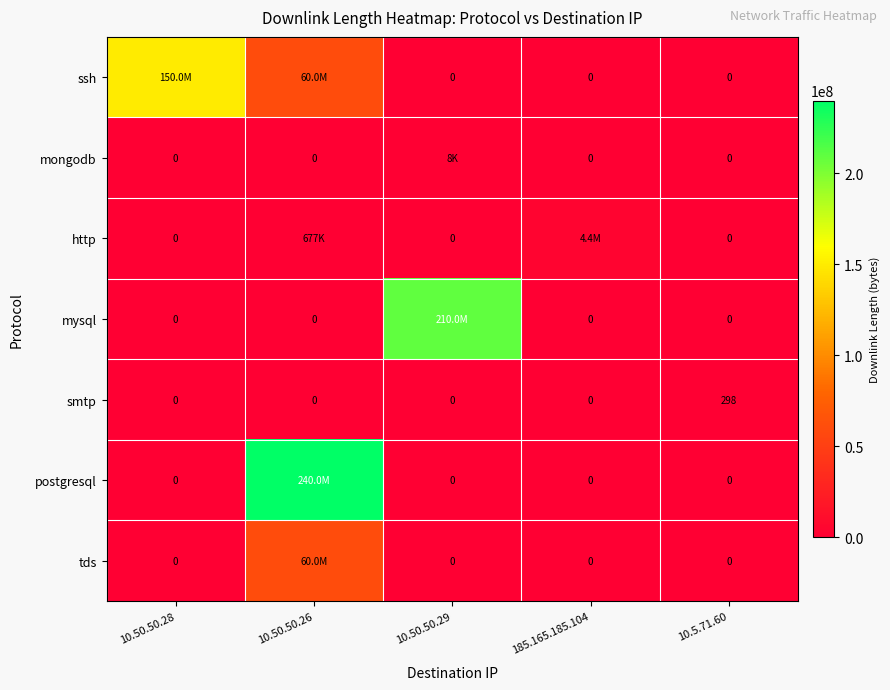

Is it true that smtp equals 0 at 185.165.185.104?

True